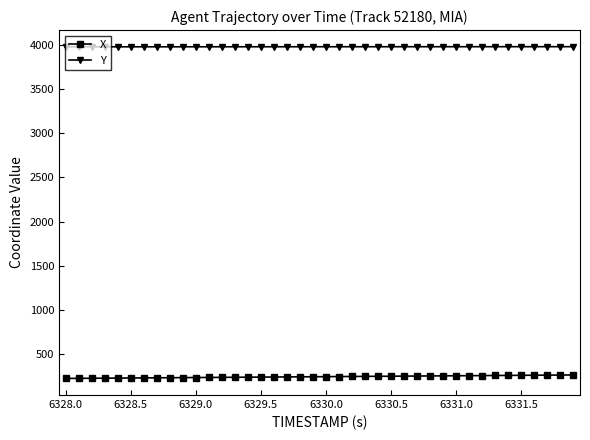

How many lines are shown in the chart?

2